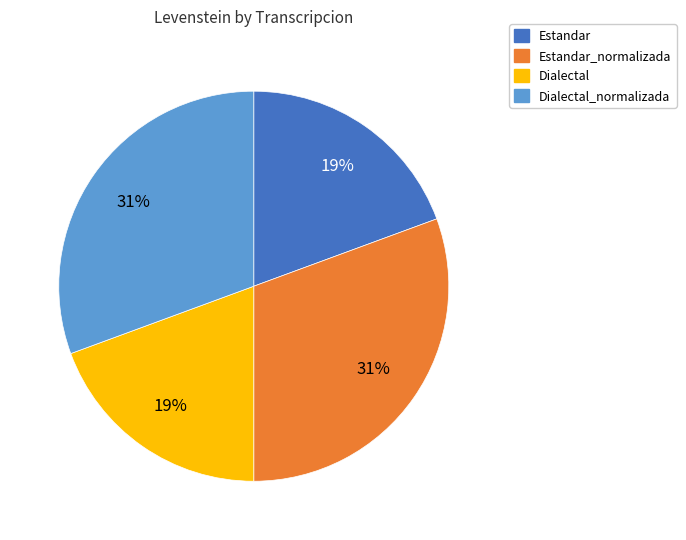

Does any single category account for the majority?

No